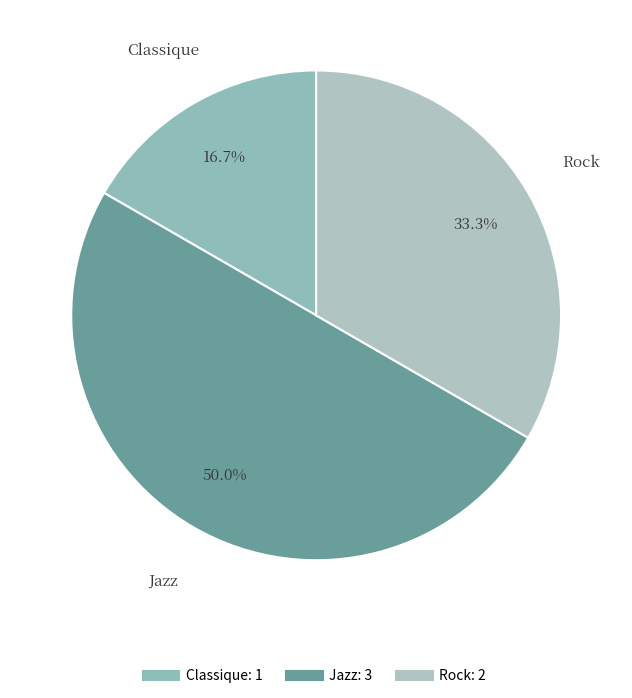

To the nearest percent, what is the combined percentage of Classique and Jazz?

67%